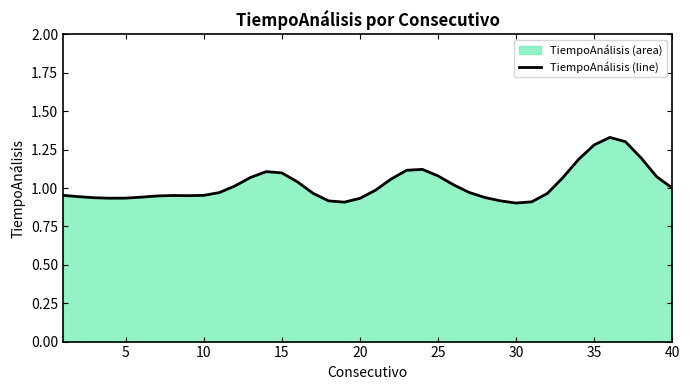

The chart shows a value of 1.7 at 15. True or false?

False